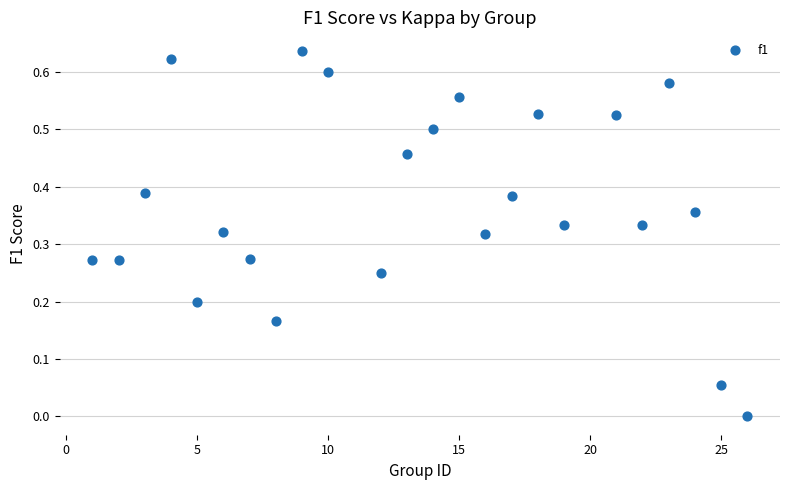

What is the range of X values (max minus min)?

25.0